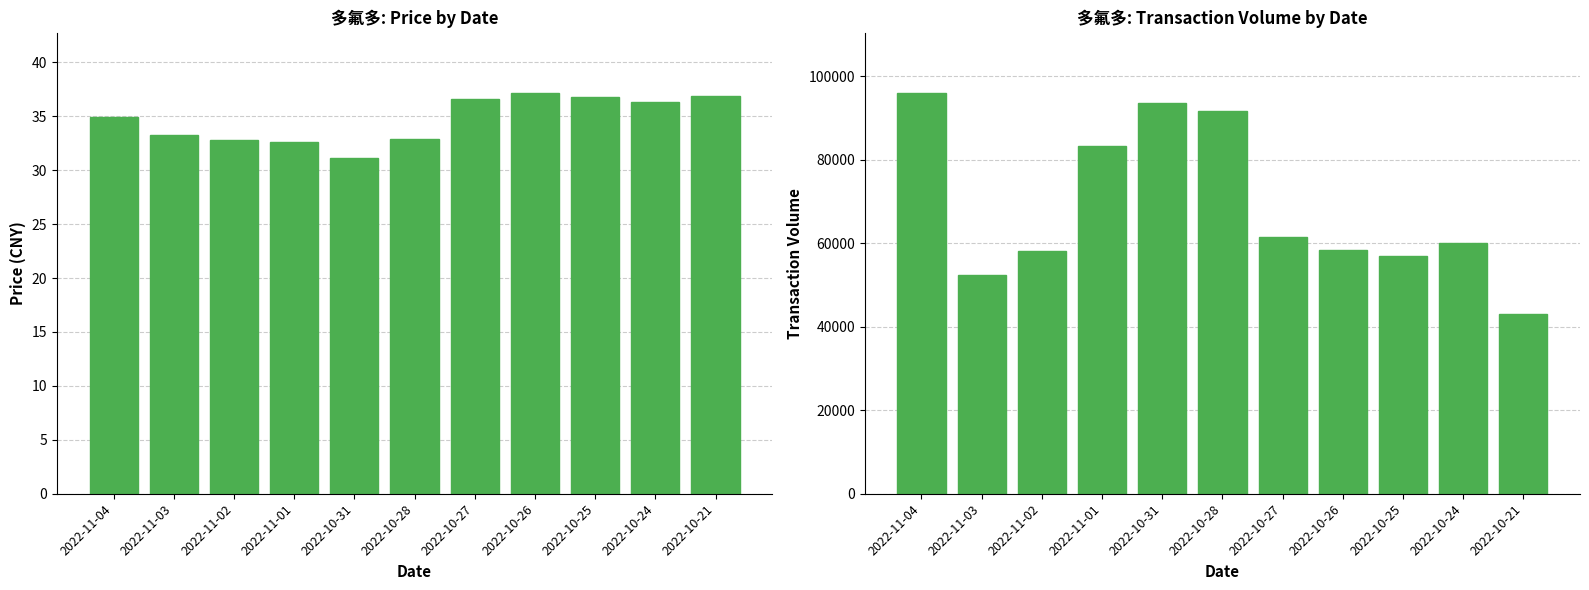

At which label does t_volume reach its peak?

2022-11-04